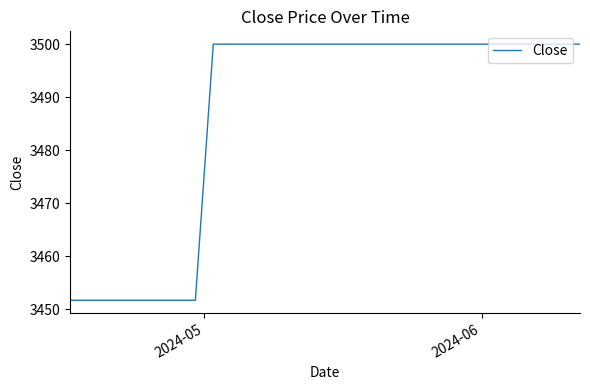

What is the greatest value displayed?

3500.0